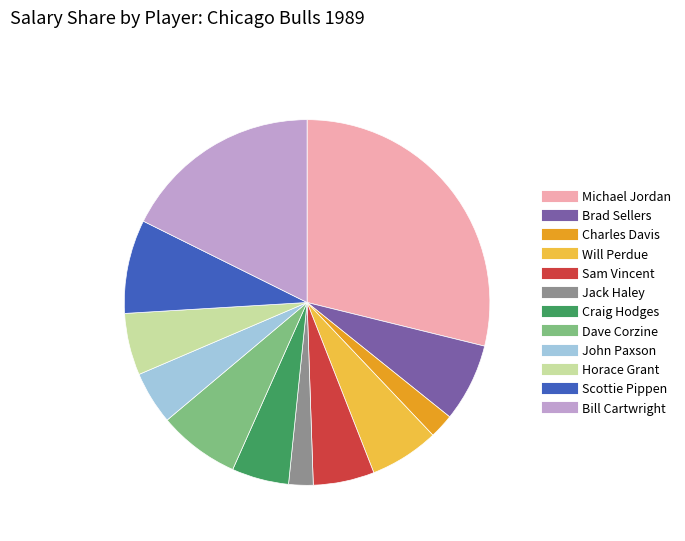

Is Bill Cartwright the majority of the pie?

No